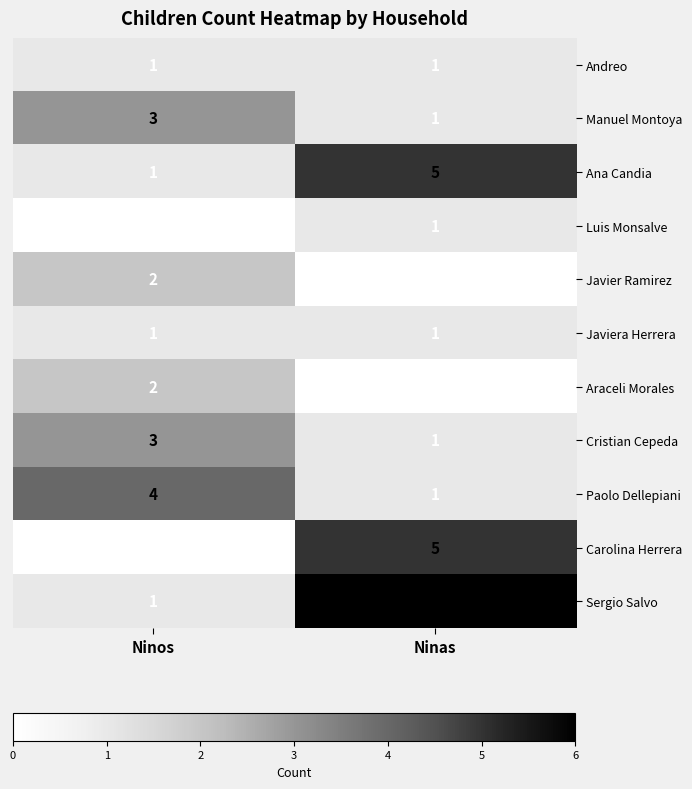

At how many categories does at least one series exceed 0?

2